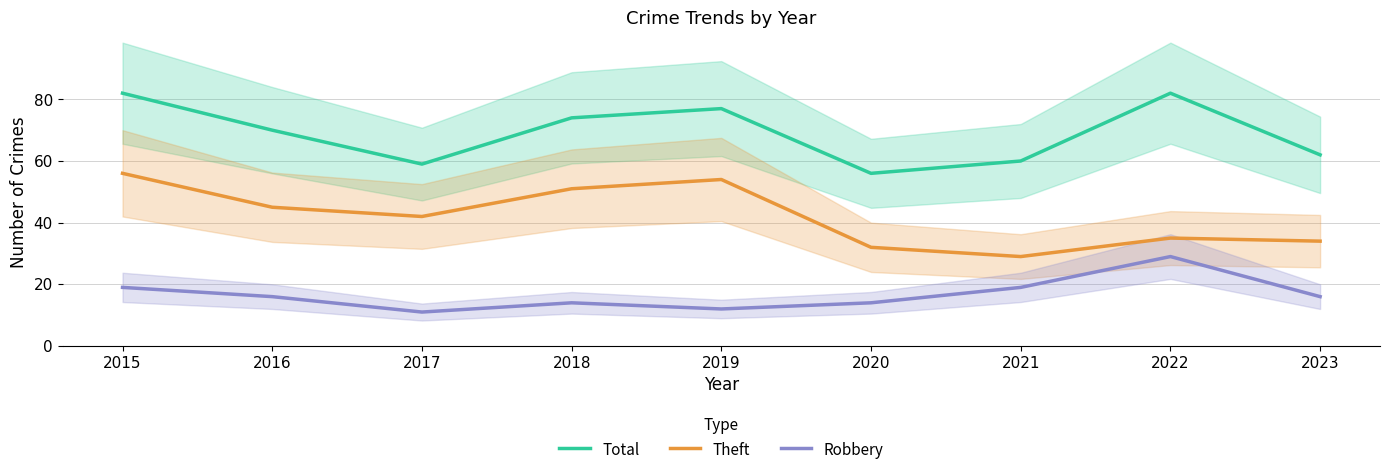

At which label does Total reach its peak?

2015